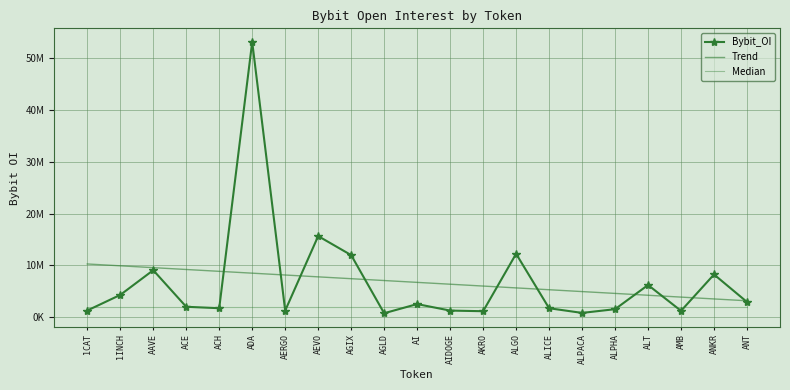

Reading left to right, list all the values displayed in this chart.

Bybit_OI: 1281818.0	4292577.0	9065731.0	2003201.0	1727818.0	53145444.0	1265468.0	15652477.0	11978887.0	756364.0	2524511.0	1268913.0	1146861.0	12233488.0	1722784.0	820182.0	1540525.0	6207561.0	1220739.0	8242007.0	2930047.0
Trend: 10269246.9	9913881.2	9558515.6	9203150.0	8847784.4	8492418.7	8137053.1	7781687.5	7426321.9	7070956.2	6715590.6	6360225.0	6004859.4	5649493.7	5294128.1	4938762.5	4583396.9	4228031.3	3872665.6	3517300.0	3161934.4
Median: 2003201.0	2003201.0	2003201.0	2003201.0	2003201.0	2003201.0	2003201.0	2003201.0	2003201.0	2003201.0	2003201.0	2003201.0	2003201.0	2003201.0	2003201.0	2003201.0	2003201.0	2003201.0	2003201.0	2003201.0	2003201.0